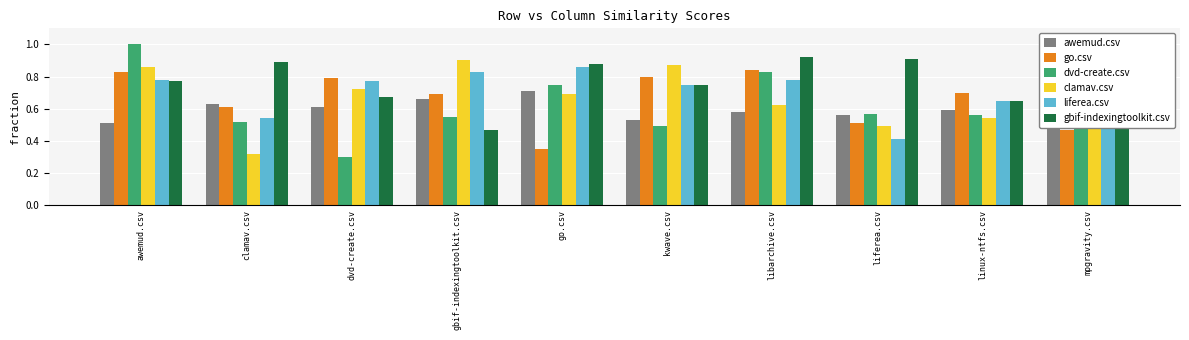

What is the difference between the clamav.csv values at linux-ntfs.csv and libarchive.csv?

0.1